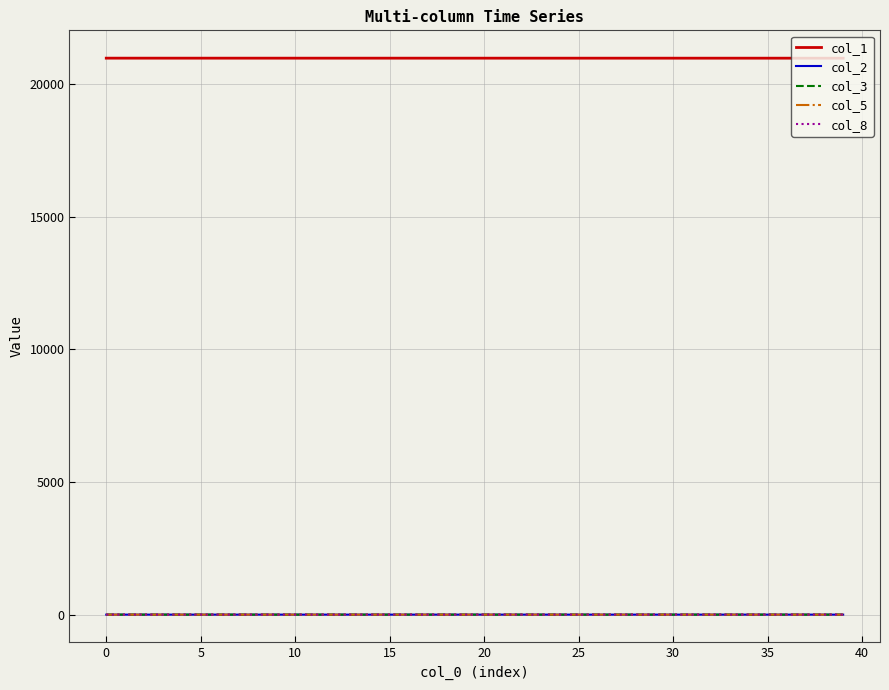

True or false: col_1 and col_3 intersect in this chart.

False